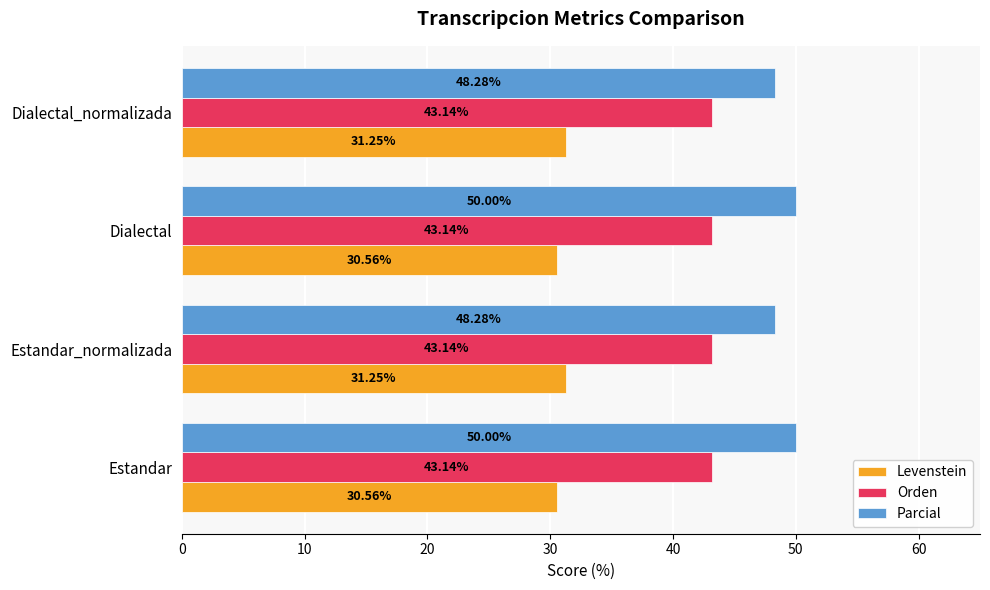

What is the average value of the Parcial series?

49.1